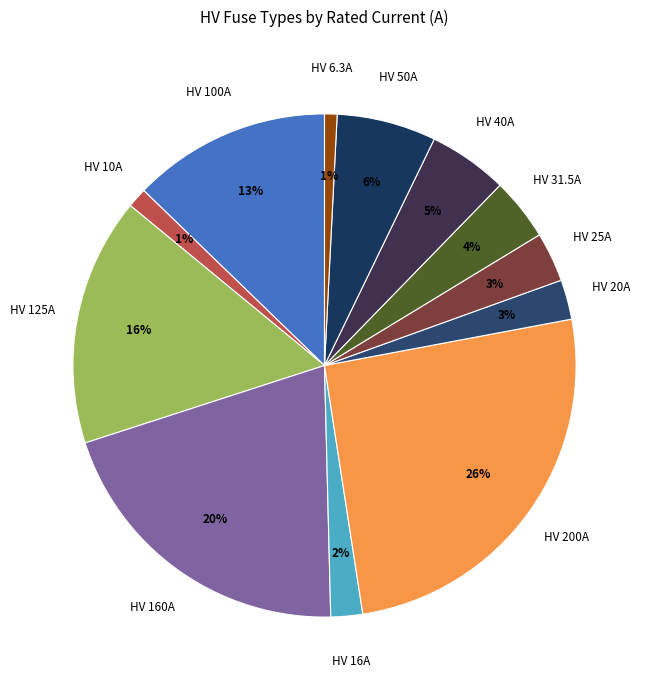

To the nearest percent, what percentage of the pie is HV 100A?

13%